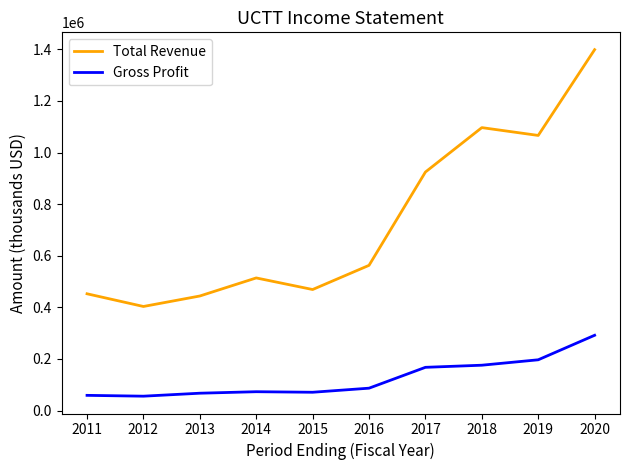

What is the lowest value of the Gross Profit series?

55800